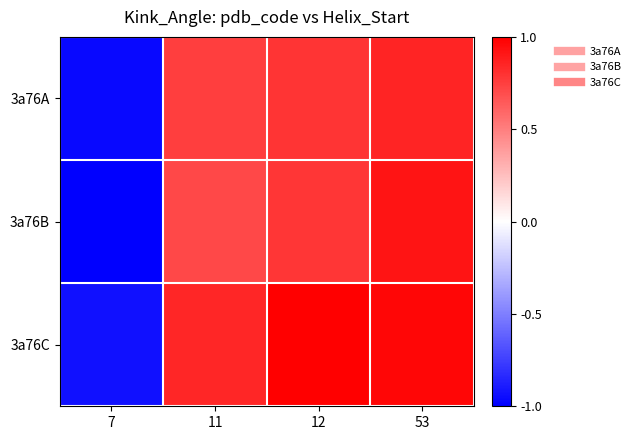

Which category has the lowest value across all series?

7